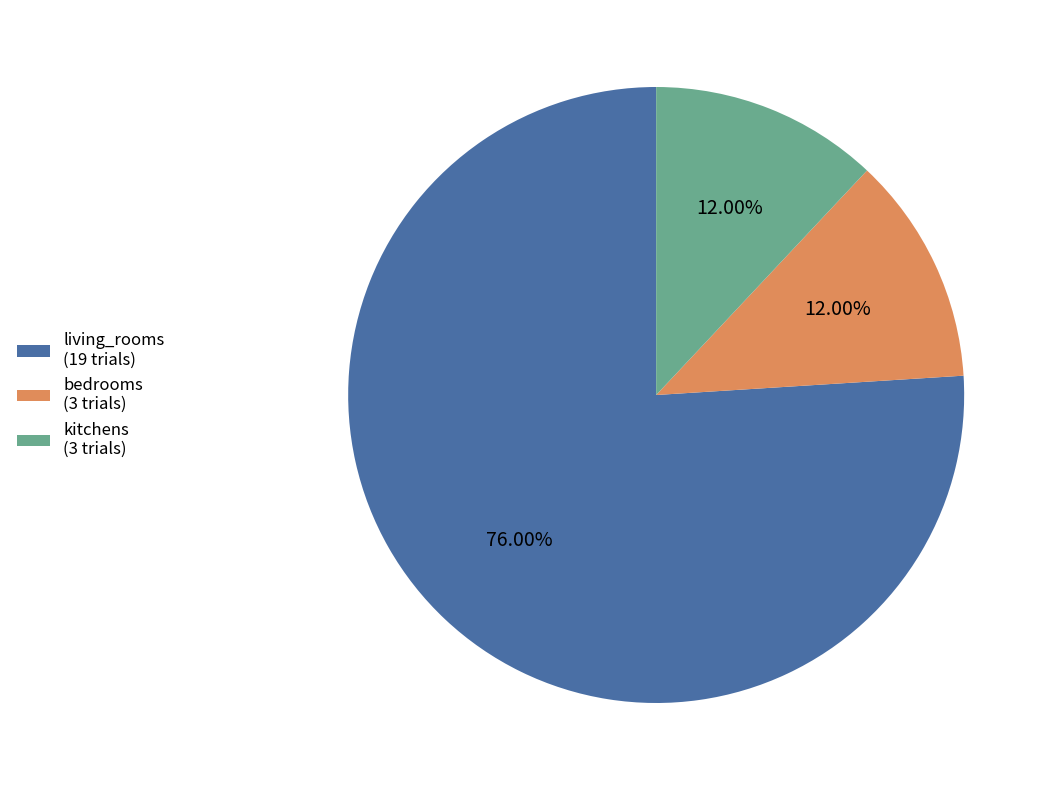

Does living_rooms (19 trials) account for over 50% of the chart?

Yes